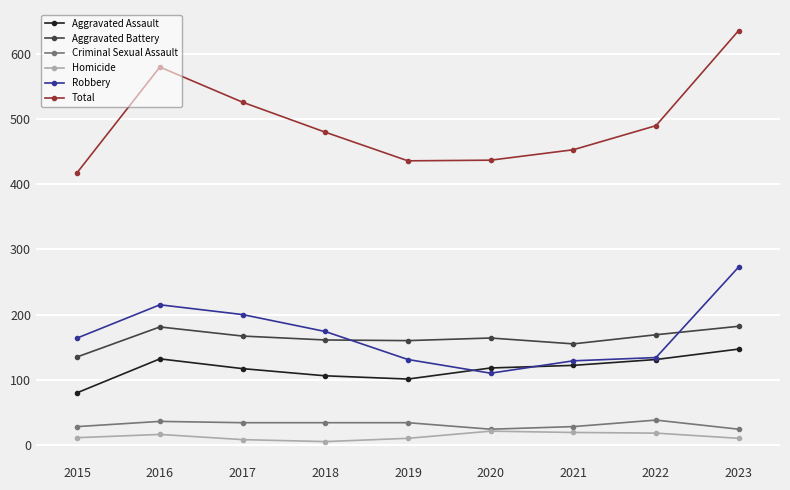

At how many categories does at least one series exceed 378?

9